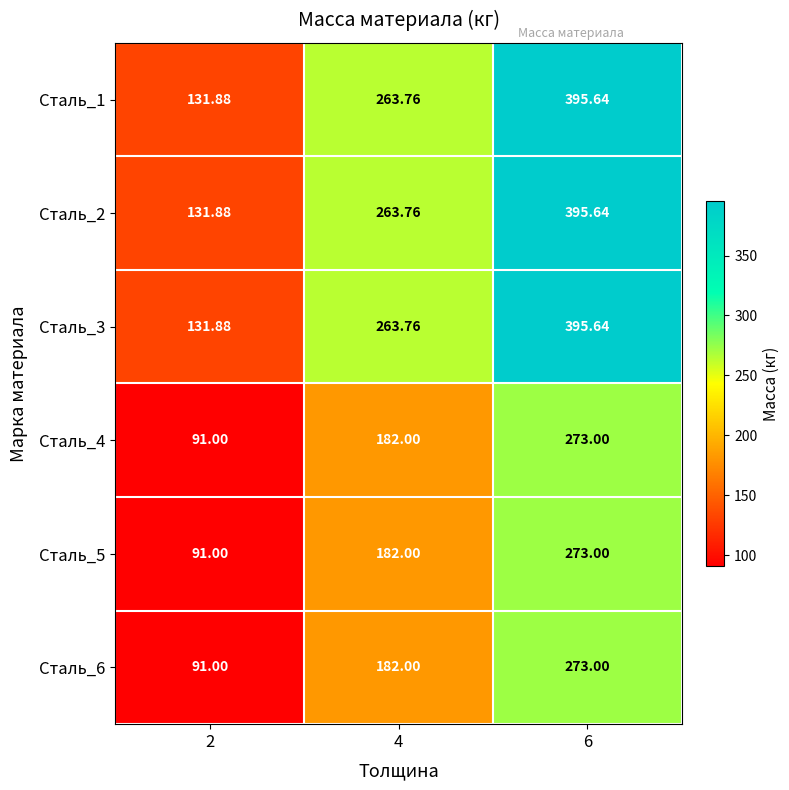

Is the value of Сталь_3 at 4 greater than the value of Сталь_5 at 6?

No